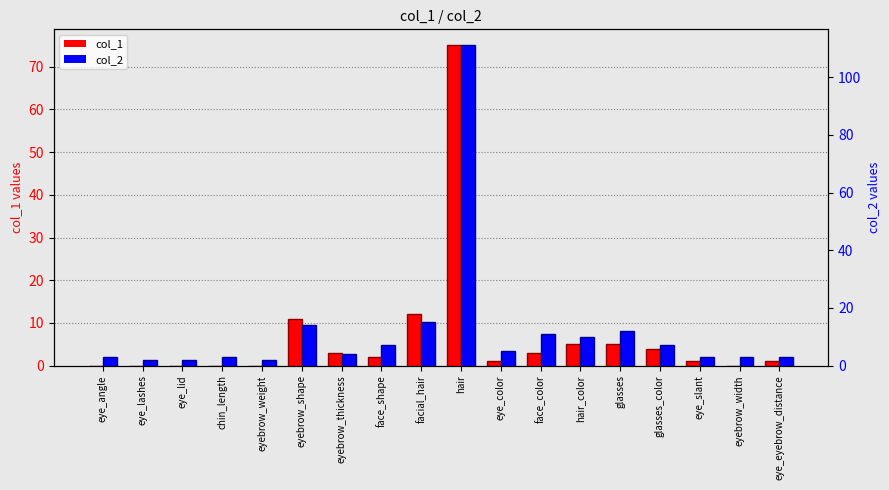

Reading left to right, list all the values displayed in this chart.

col_1: 0	0	0	0	0	11	3	2	12	75	1	3	5	5	4	1	0	1
col_2: 3	2	2	3	2	14	4	7	15	111	5	11	10	12	7	3	3	3